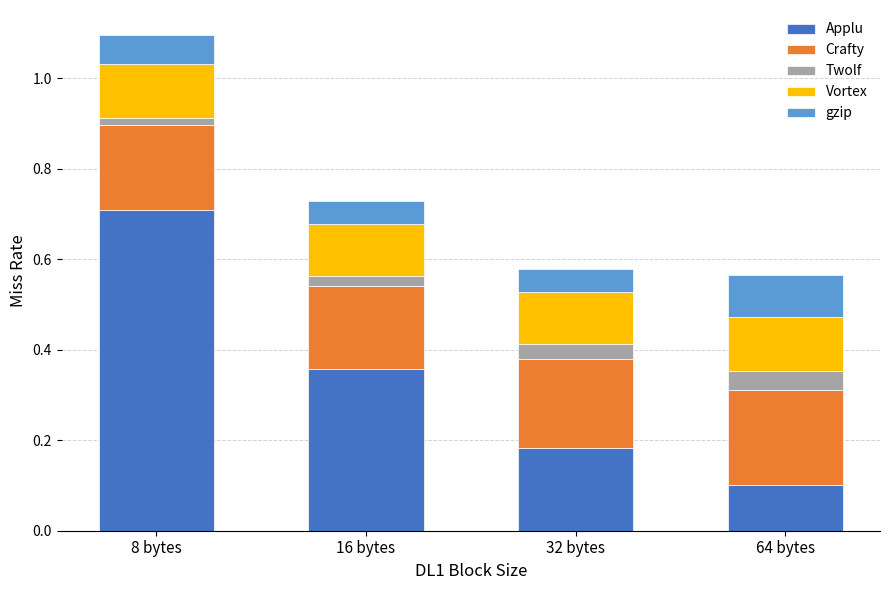

At which label does Applu reach its minimum?

64 bytes